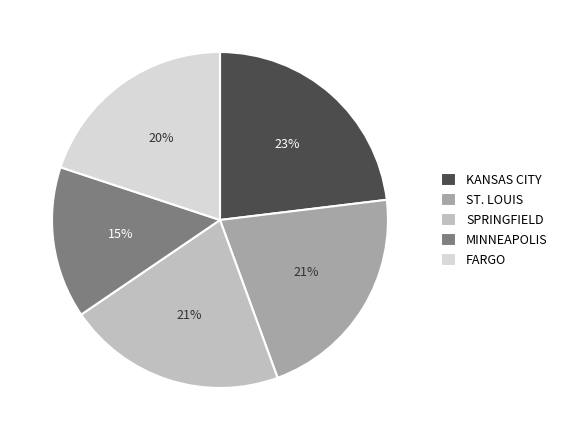

How many slices are in this pie chart?

5